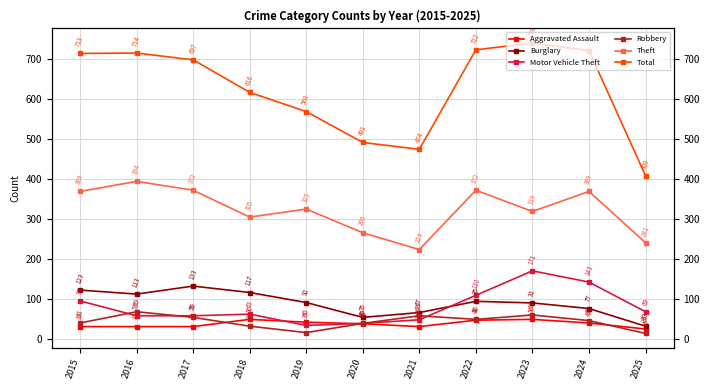

The value of Burglary at 2022 is 56. True or false?

False